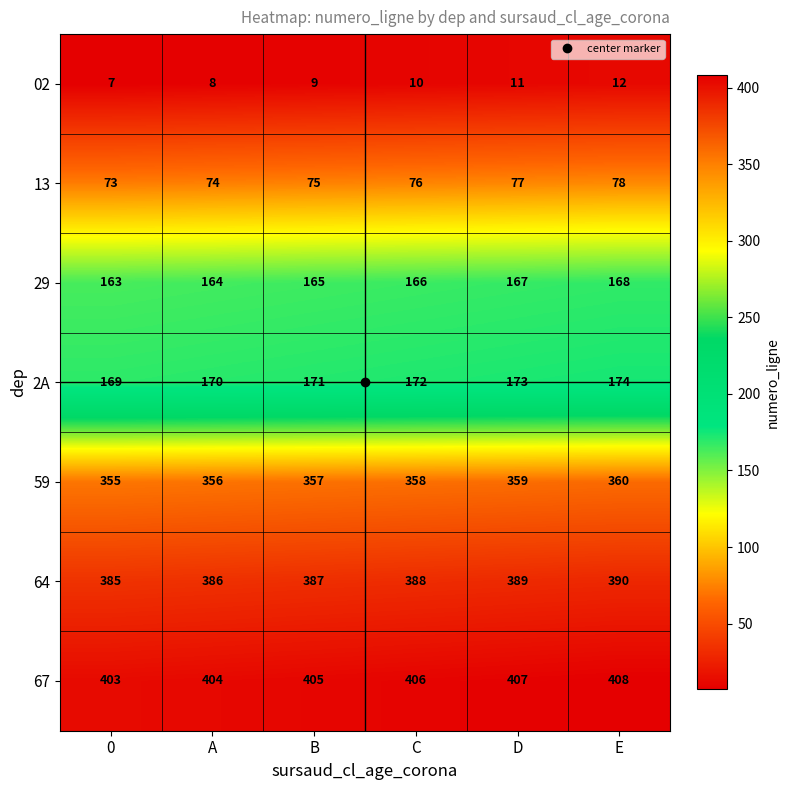

What is the maximum value for 67?

408